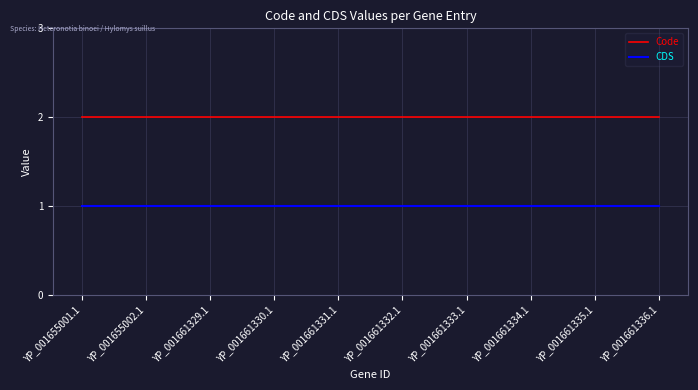

Does the chart display data point markers on the line(s)?

No